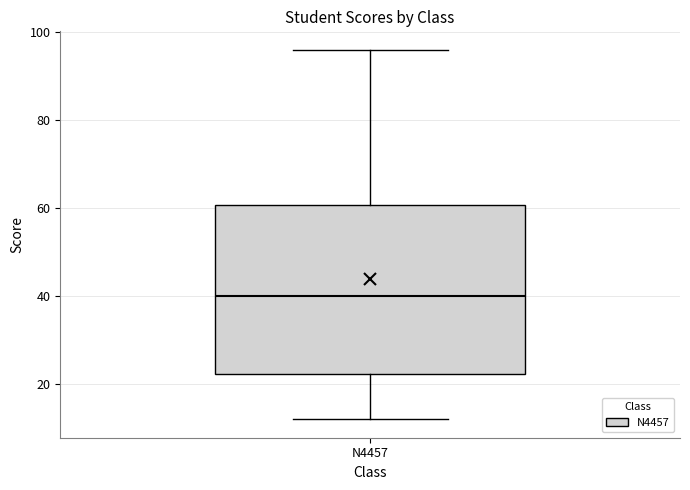

Transcribe this box plot: give where the median line is, the range the box spans, and where the two whiskers end, as read against the y-axis. The values are not printed on the chart, so give them approximately, as read against the axis.

median 40, box 22 to 60, whiskers 12 to 96